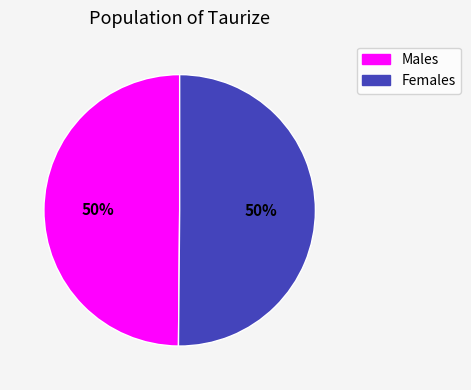

To the nearest percent, what is the average slice percentage?

50%